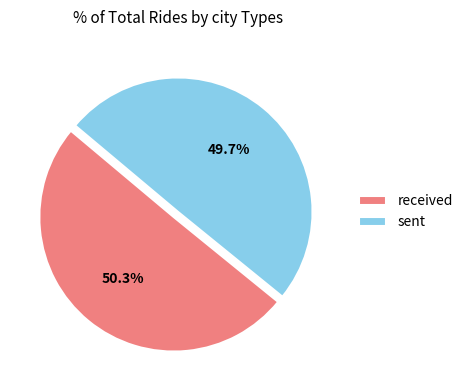

True or false: received accounts for 41% of the total.

False